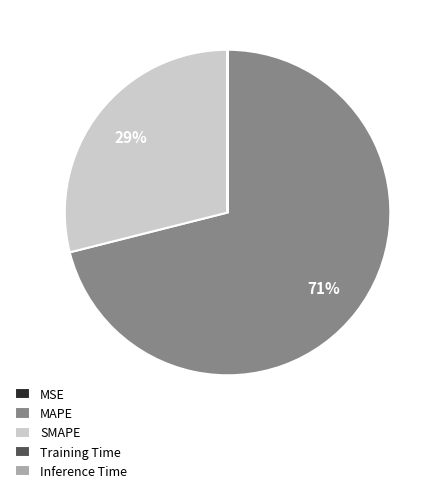

True or false: MAPE accounts for 71% of the total.

True